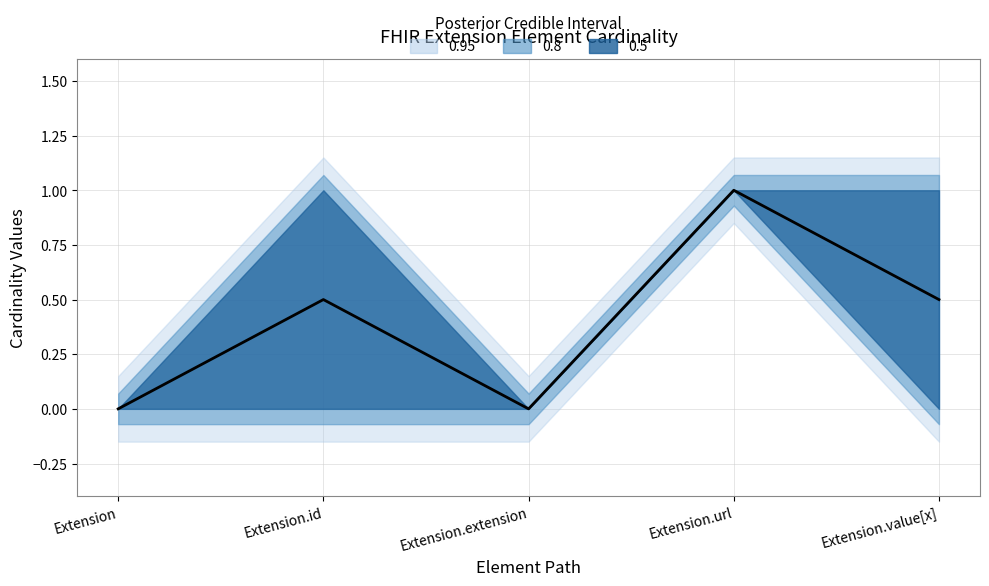

Does the chart have visible grid lines?

Yes